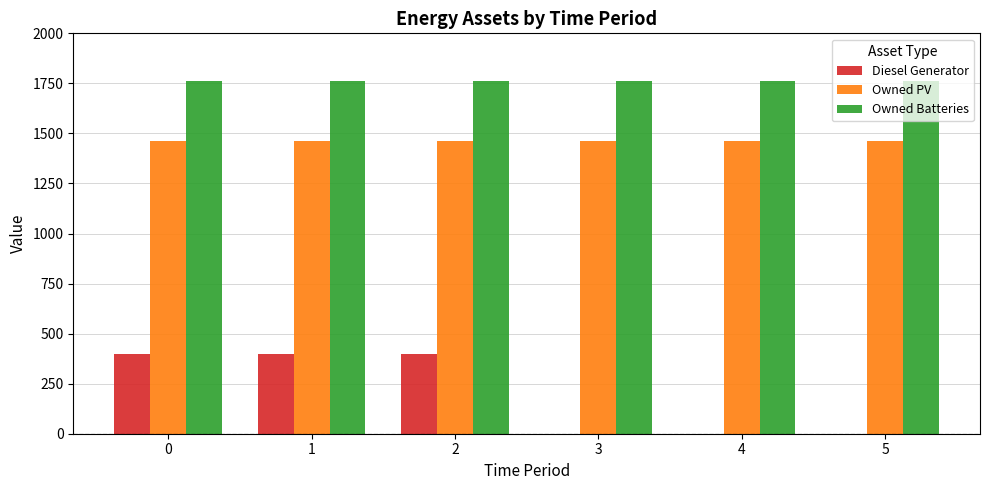

What is the highest value of the Diesel Generator series?

400